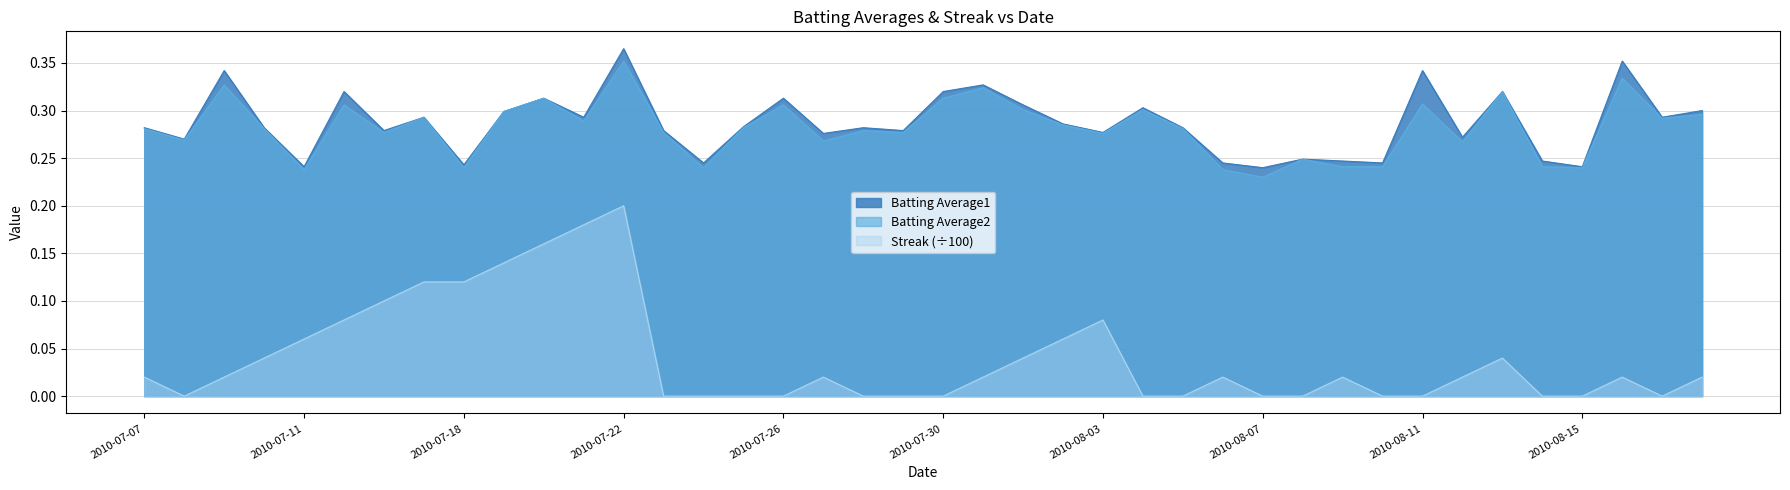

At which category does Batting Average1 reach its first local valley?

2010-07-08